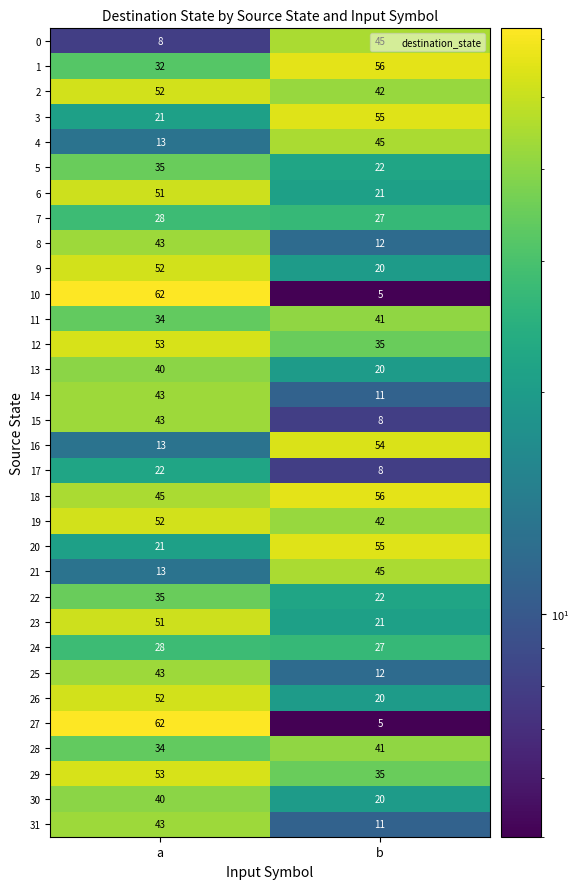

What is the total value across all series at b?

939